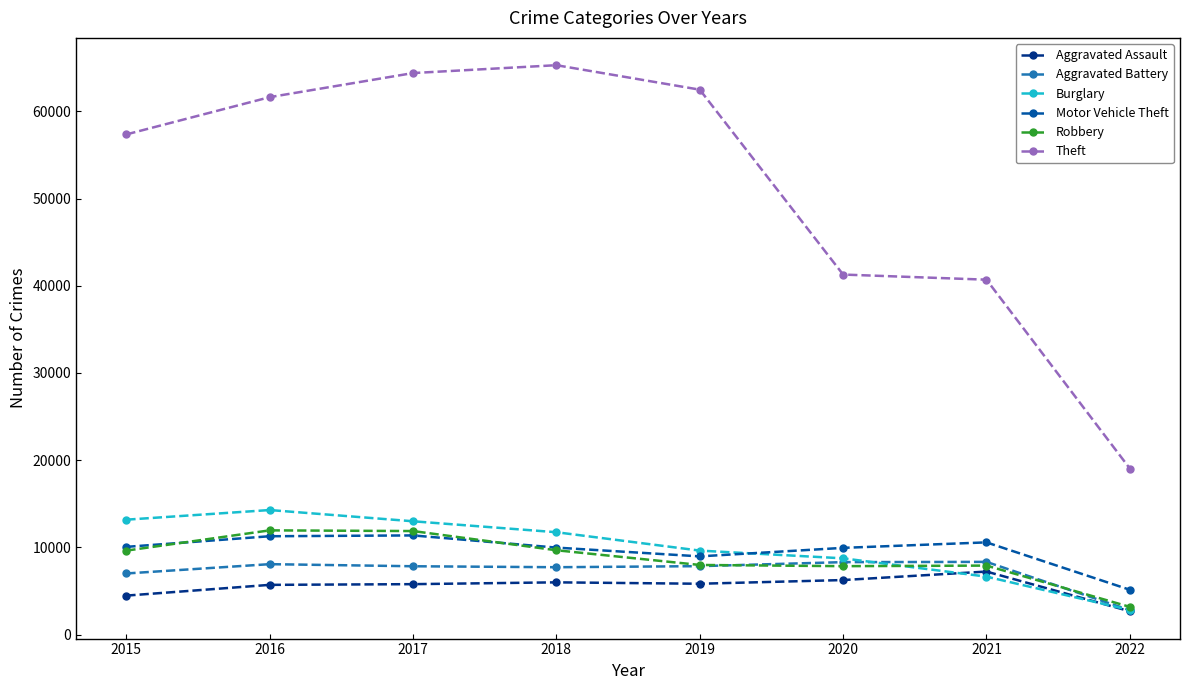

The value of Motor Vehicle Theft at 2016 is 11286. True or false?

True